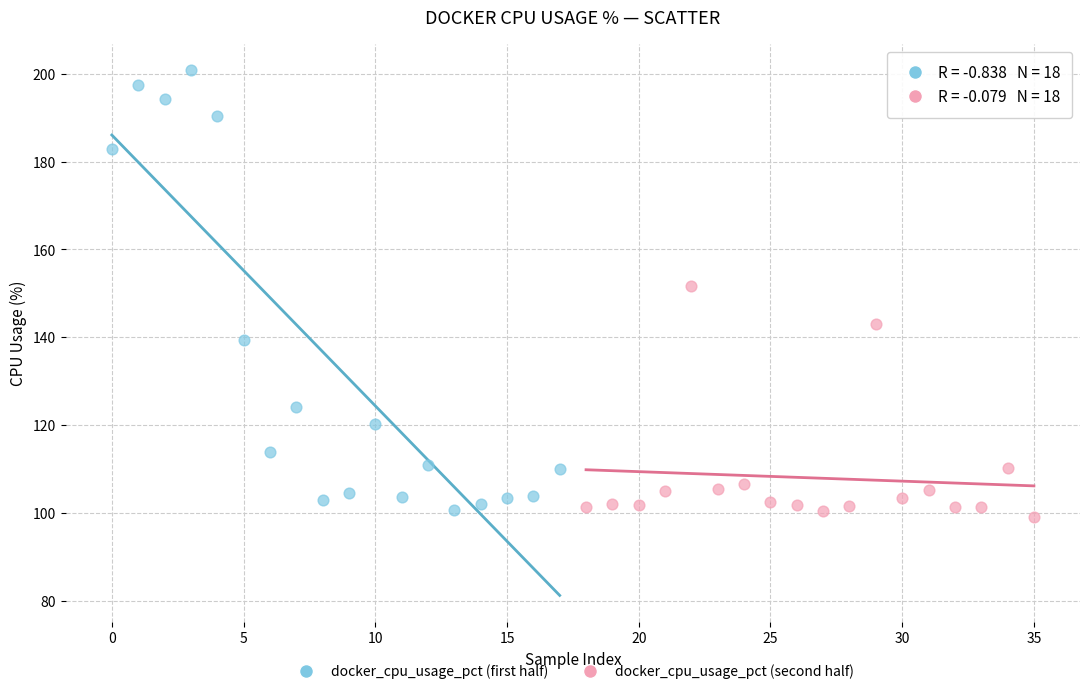

Which series has the widest spread of Y values?

docker_cpu_usage_pct (first half)